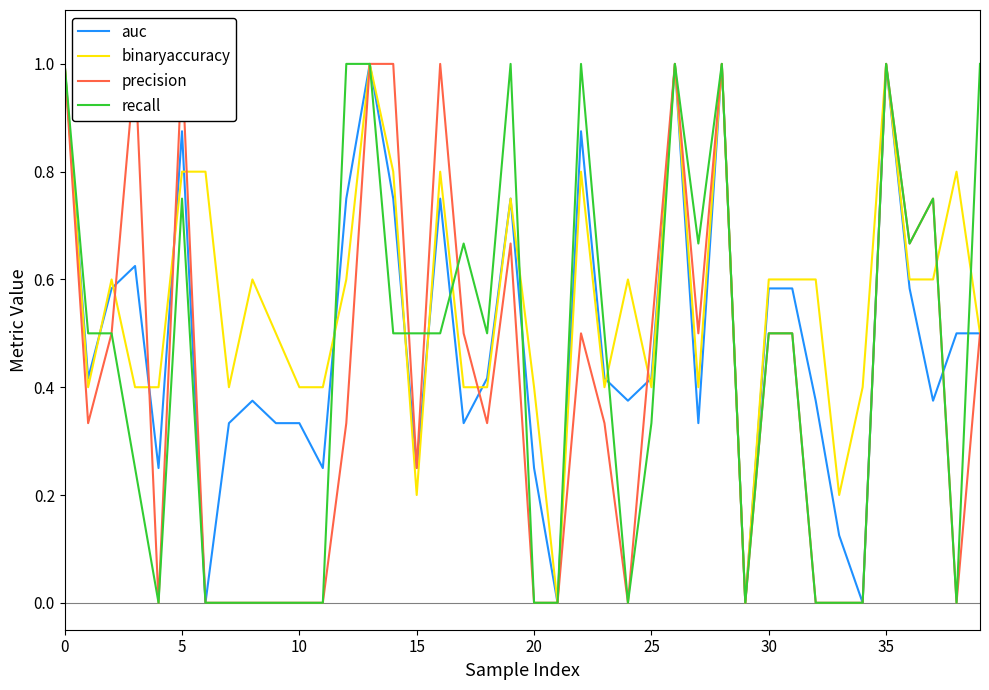

How many interior local valleys does the binaryaccuracy series have?

9